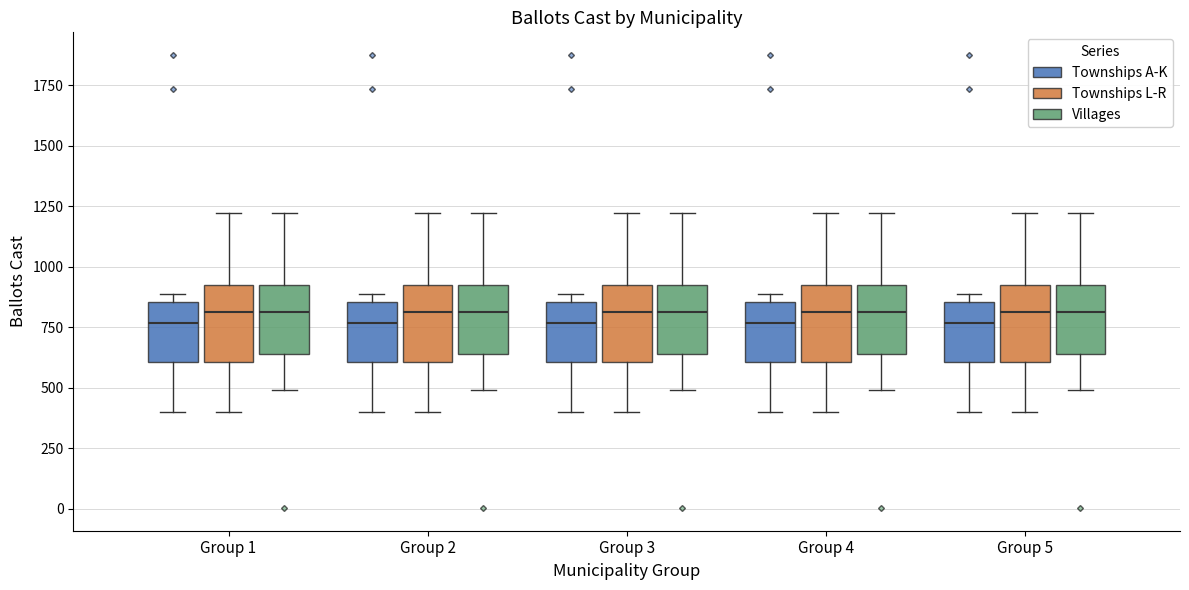

Reading left to right, transcribe this box plot: for each box, give where its median line is, the range the box spans, and where its two whiskers end, as read against the y-axis. The values are not printed on the chart, so give them approximately, as read against the axis.

Group 1 (Townships A-K): median 750, box 600 to 850, whiskers 400 to 900
Group 1 (Townships L-R): median 800, box 600 to 950, whiskers 400 to 1200
Group 1 (Villages): median 800, box 650 to 950, whiskers 500 to 1200
Group 2 (Townships A-K): median 750, box 600 to 850, whiskers 400 to 900
Group 2 (Townships L-R): median 800, box 600 to 950, whiskers 400 to 1200
Group 2 (Villages): median 800, box 650 to 950, whiskers 500 to 1200
Group 3 (Townships A-K): median 750, box 600 to 850, whiskers 400 to 900
Group 3 (Townships L-R): median 800, box 600 to 950, whiskers 400 to 1200
Group 3 (Villages): median 800, box 650 to 950, whiskers 500 to 1200
Group 4 (Townships A-K): median 750, box 600 to 850, whiskers 400 to 900
Group 4 (Townships L-R): median 800, box 600 to 950, whiskers 400 to 1200
Group 4 (Villages): median 800, box 650 to 950, whiskers 500 to 1200
Group 5 (Townships A-K): median 750, box 600 to 850, whiskers 400 to 900
Group 5 (Townships L-R): median 800, box 600 to 950, whiskers 400 to 1200
Group 5 (Villages): median 800, box 650 to 950, whiskers 500 to 1200